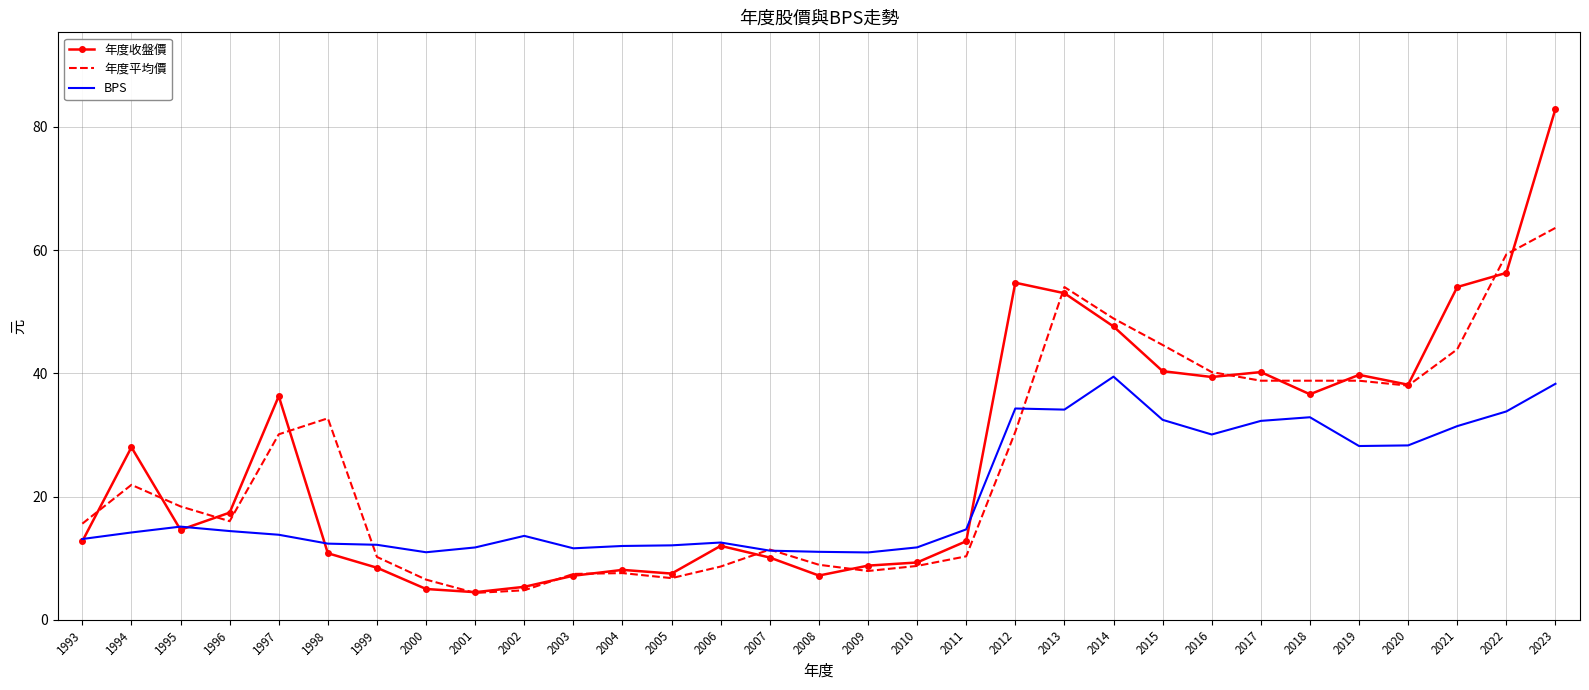

At which category is the sum across all series the highest?

2023